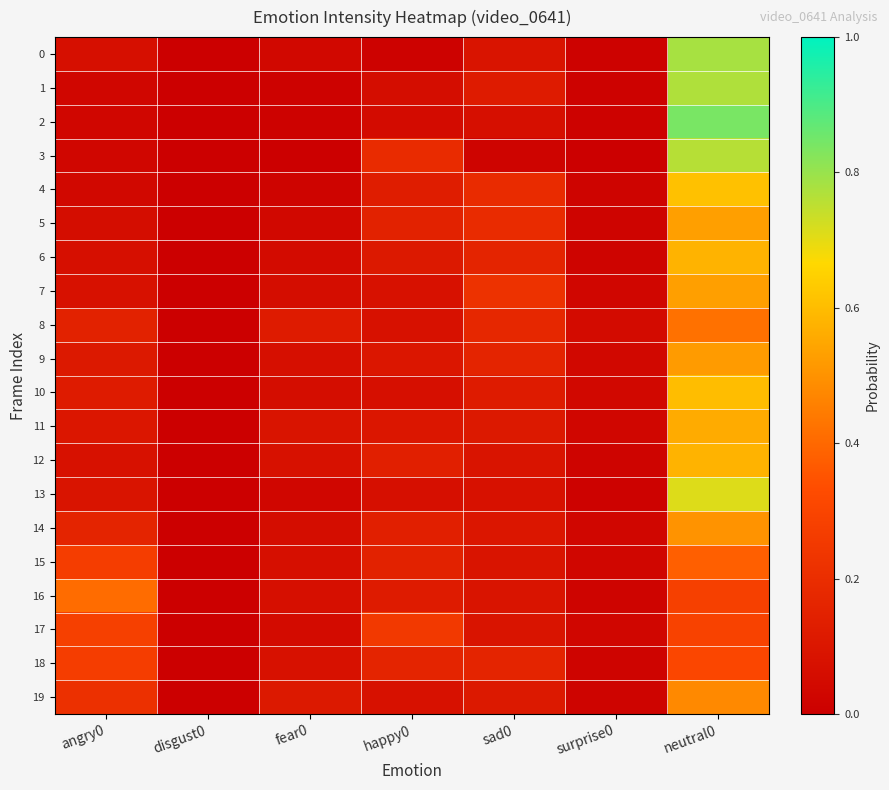

Which series has the widest spread of values?

2